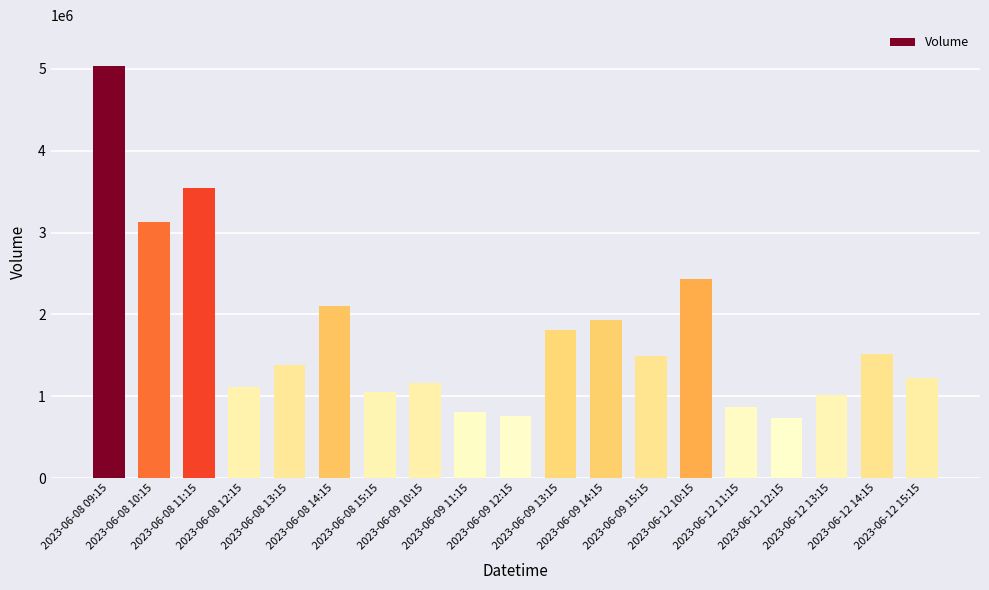

Between 2023-06-08 14:15 and 2023-06-08 12:15, which is larger?

2023-06-08 14:15